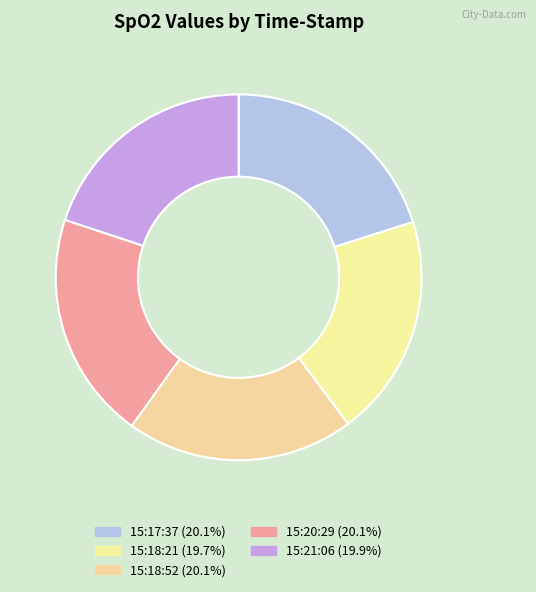

How much of the chart is everything except 15:20:29?

79.9%